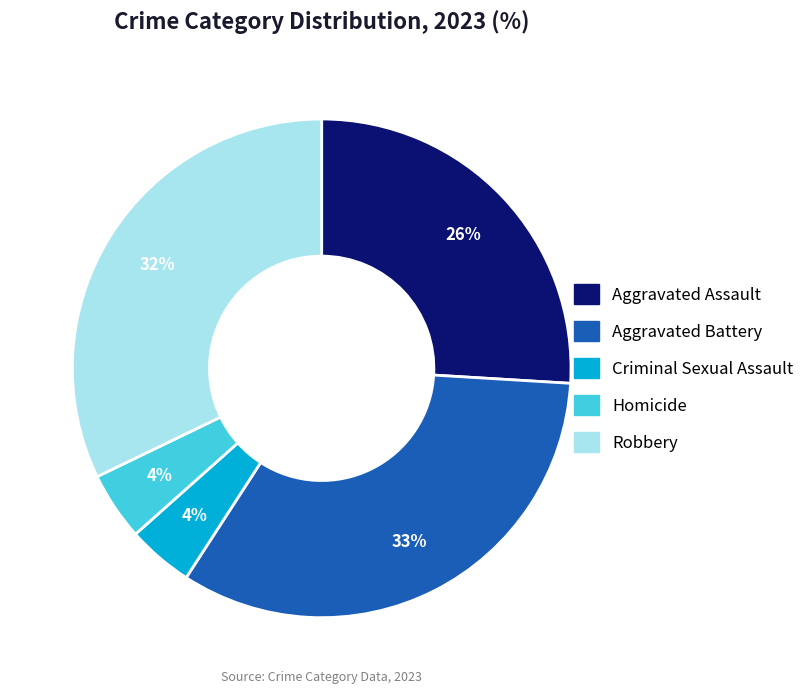

The Aggravated Assault slice represents 26% of the pie. True or false?

True